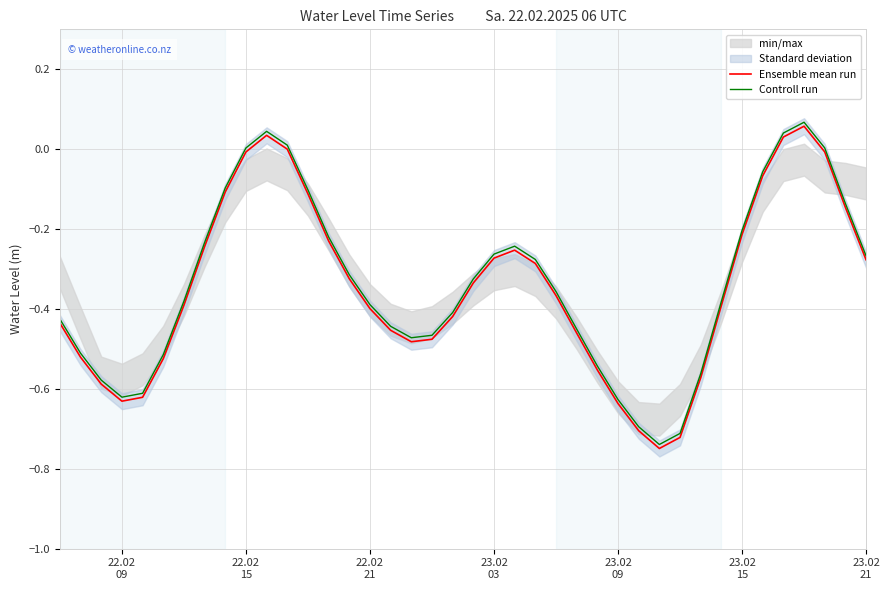

How many lines are shown in the chart?

2